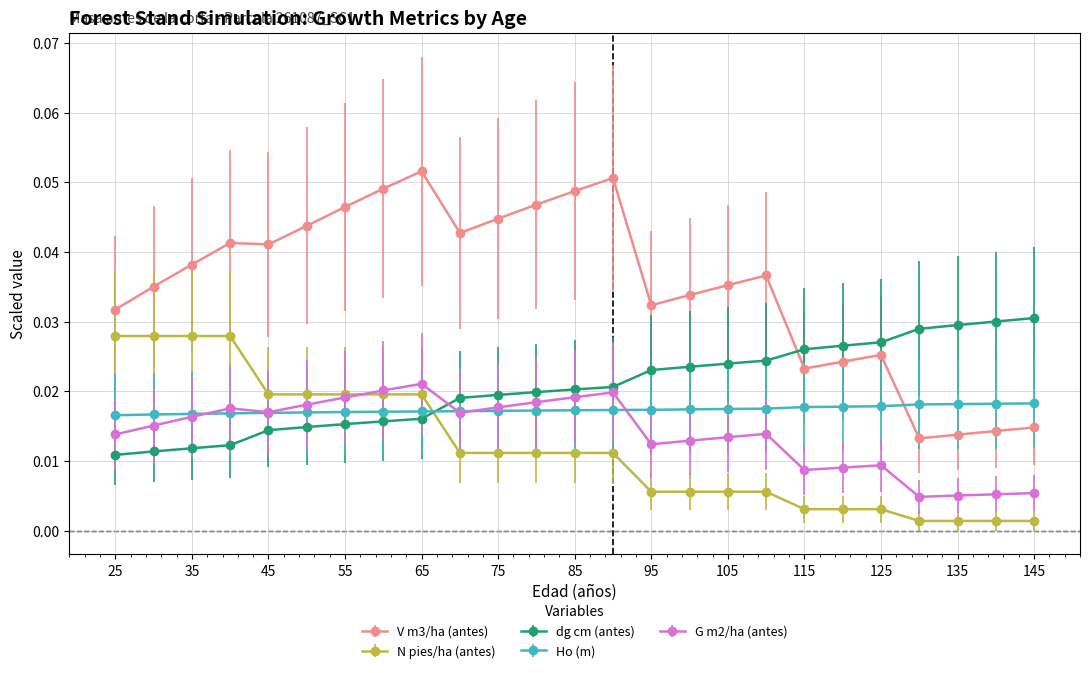

At how many categories does at least one series exceed 0?

25